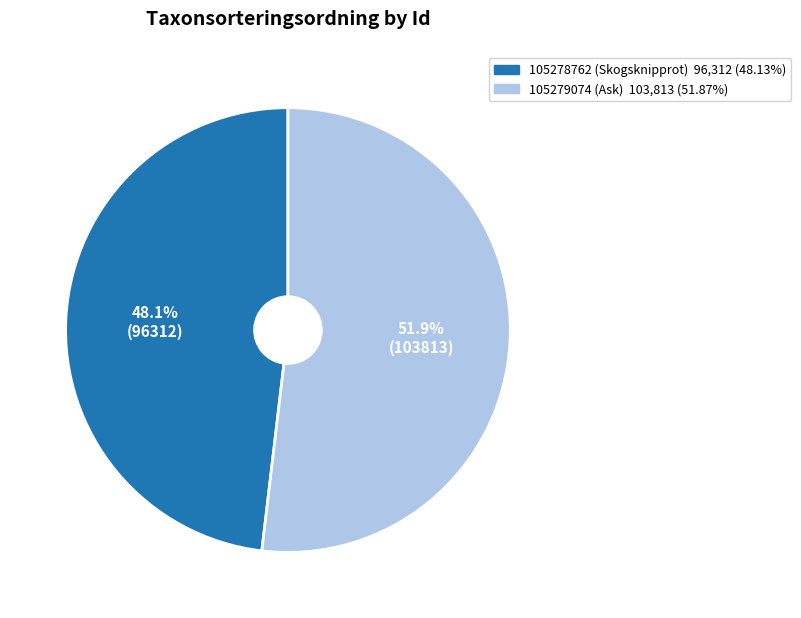

What percentage is NOT represented by 105279074 (Ask)?

48.1%